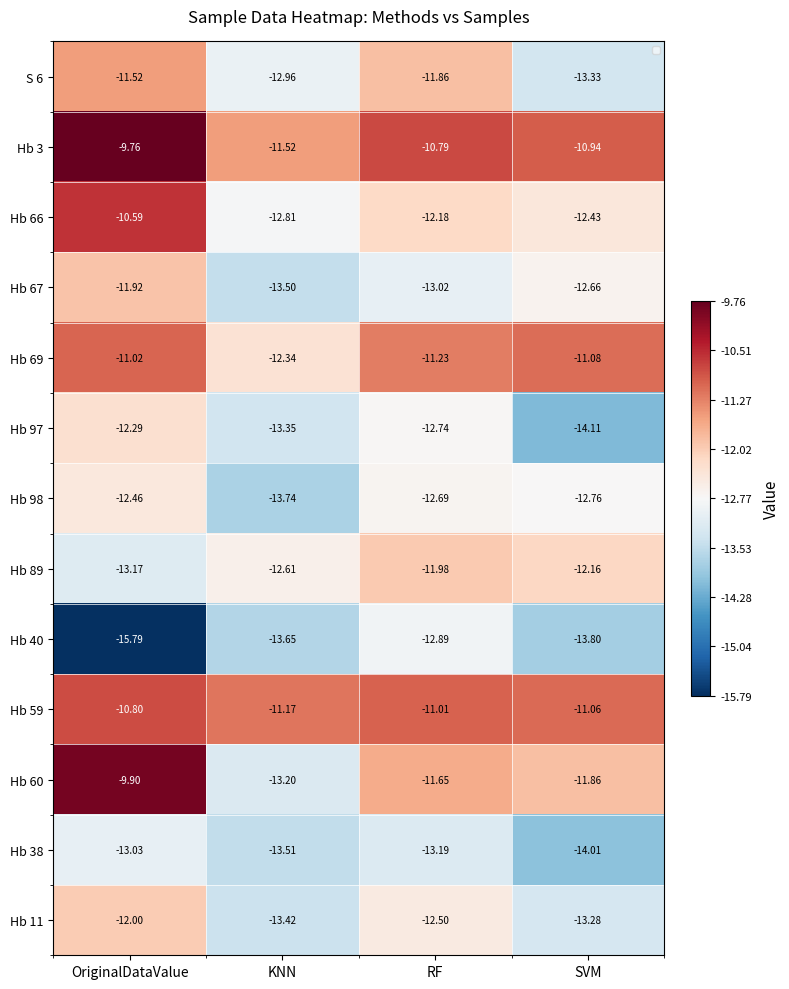

Which category has the lowest value in the Hb 66 series?

KNN